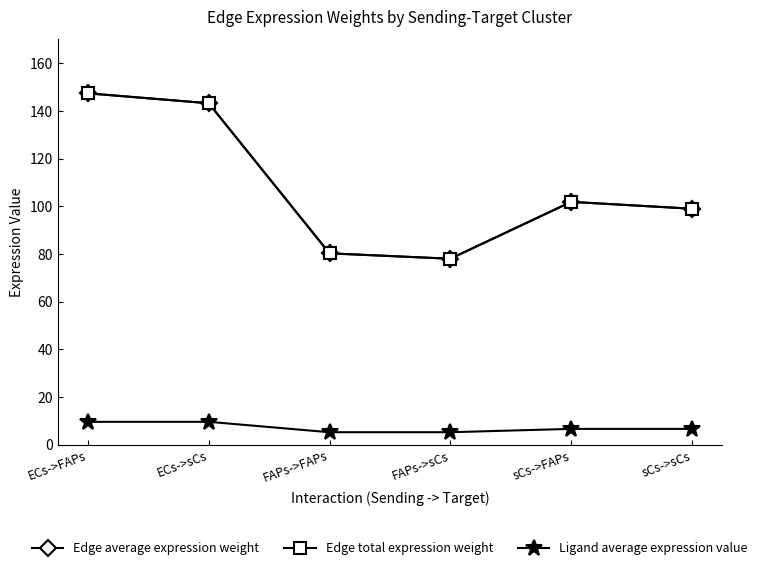

True or false: Ligand average expression value and Edge total expression weight intersect in this chart.

False